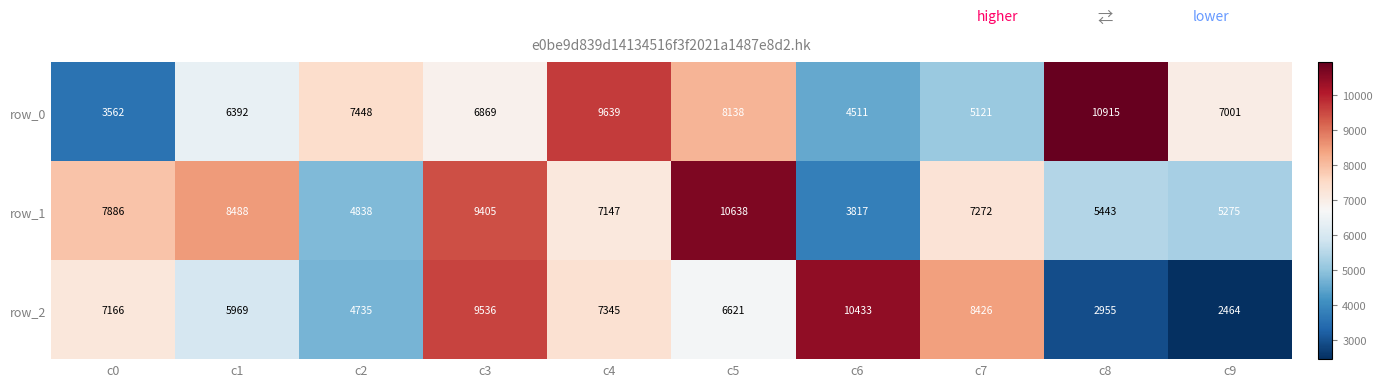

What is the spread (max minus min) of values at c6?

6616